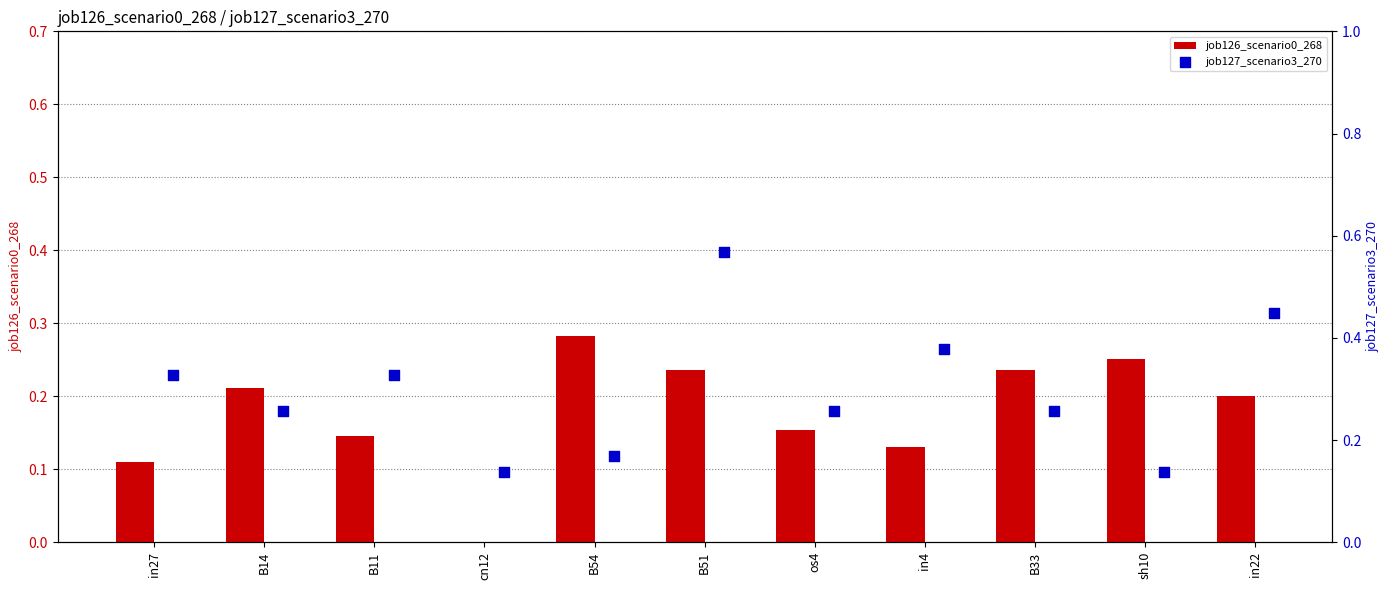

Which series contains the lowest Y value?

job126_scenario0_268